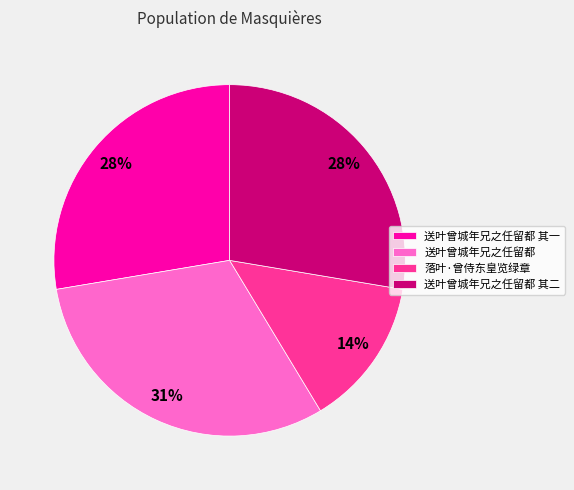

How many slices are in this pie chart?

4